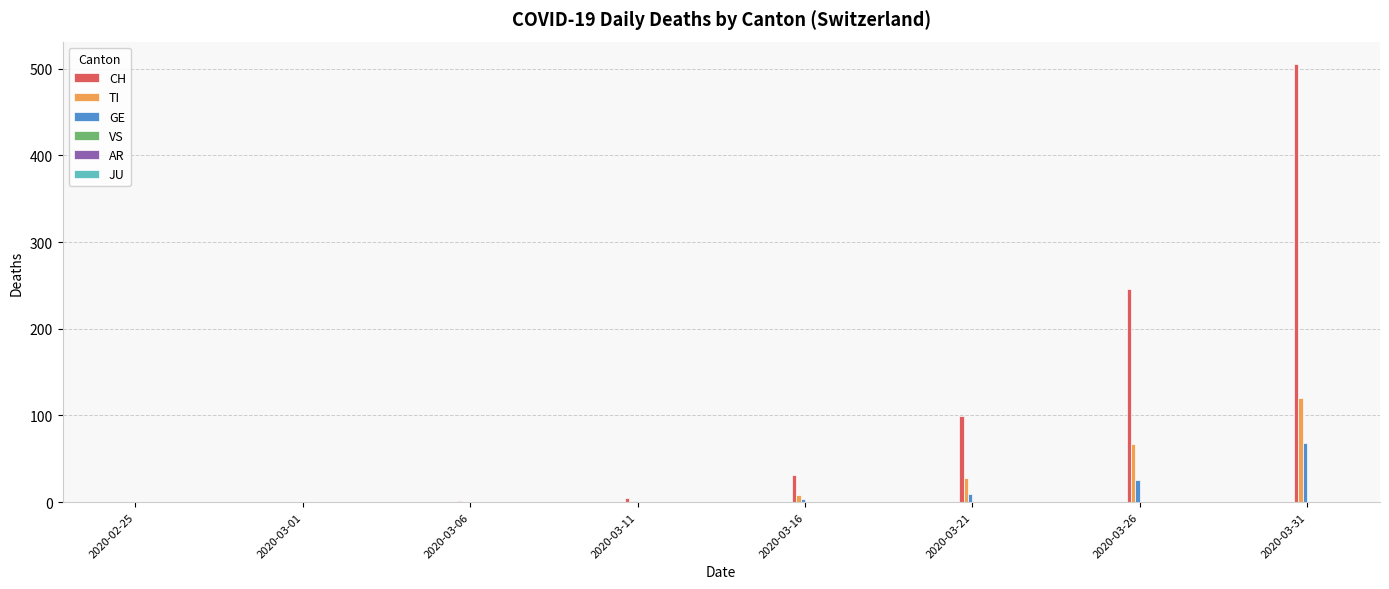

Which series has the largest total across all categories?

CH